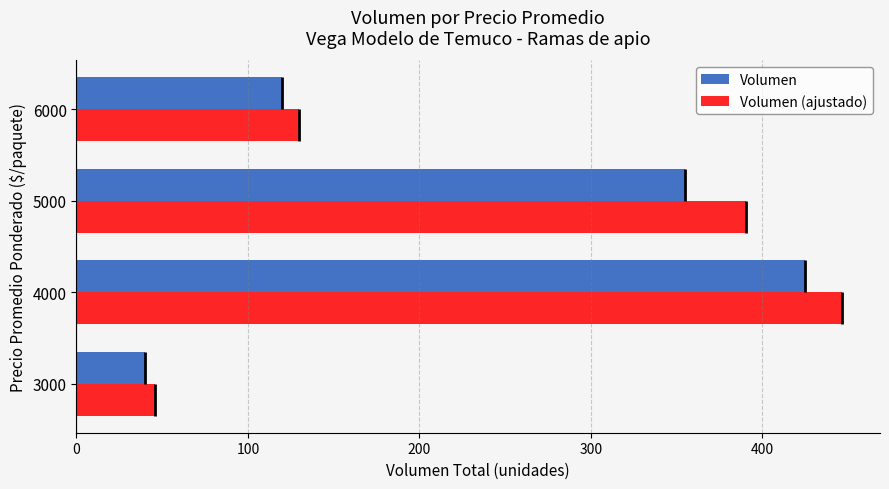

At which label does Volumen reach its peak?

4000